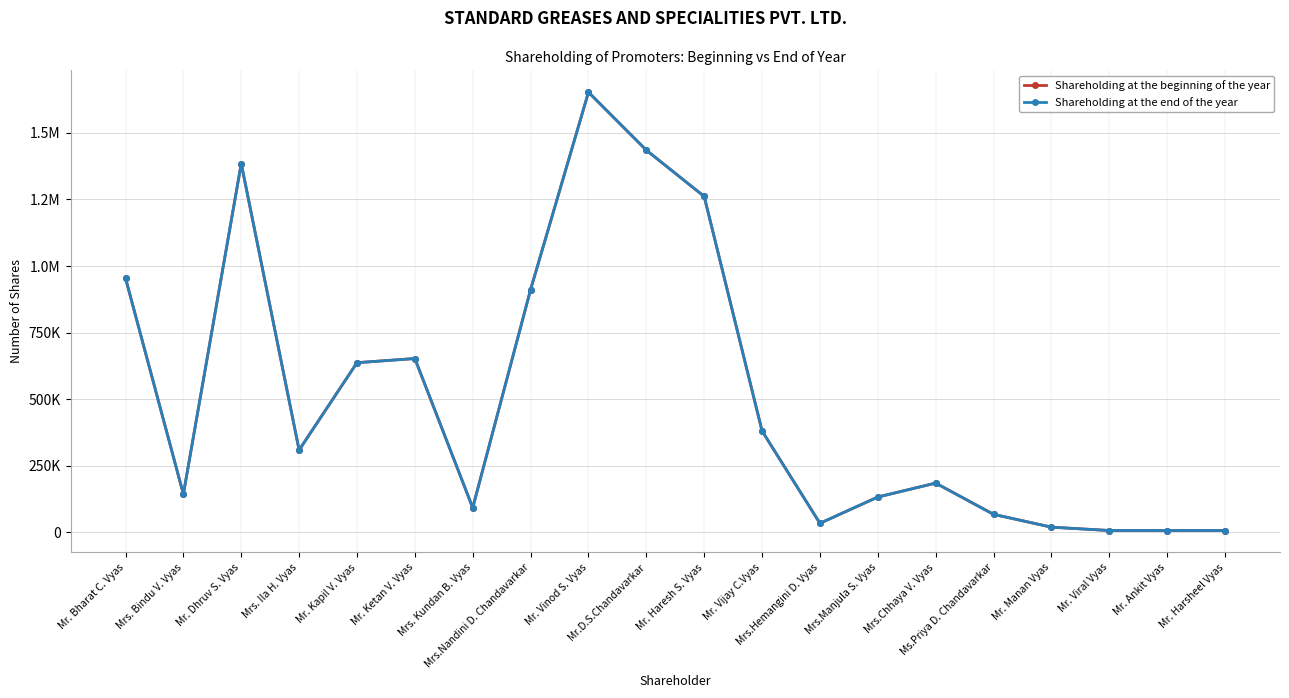

At which category is the sum across all series the highest?

Mr. Vinod S. Vyas